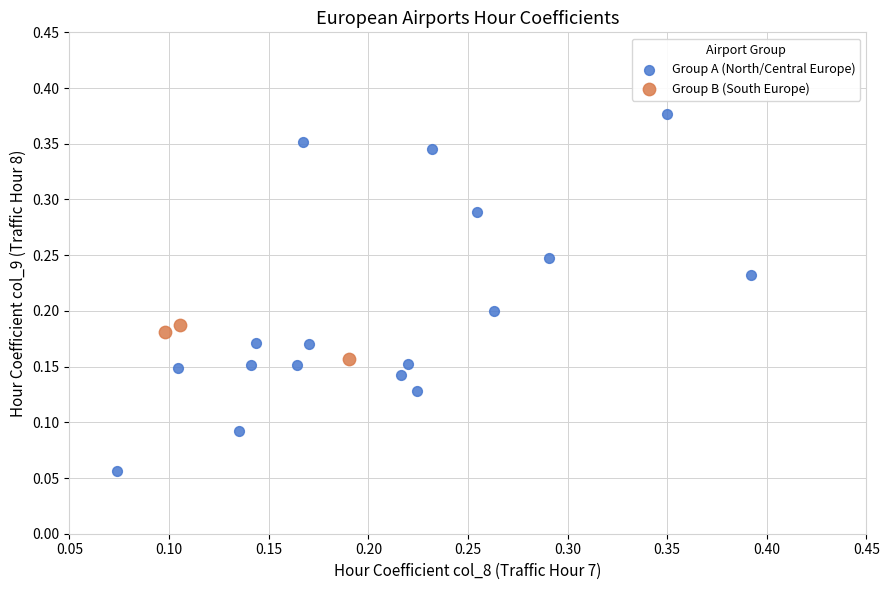

Which series reaches the maximum Y coordinate?

Group A (North/Central Europe)